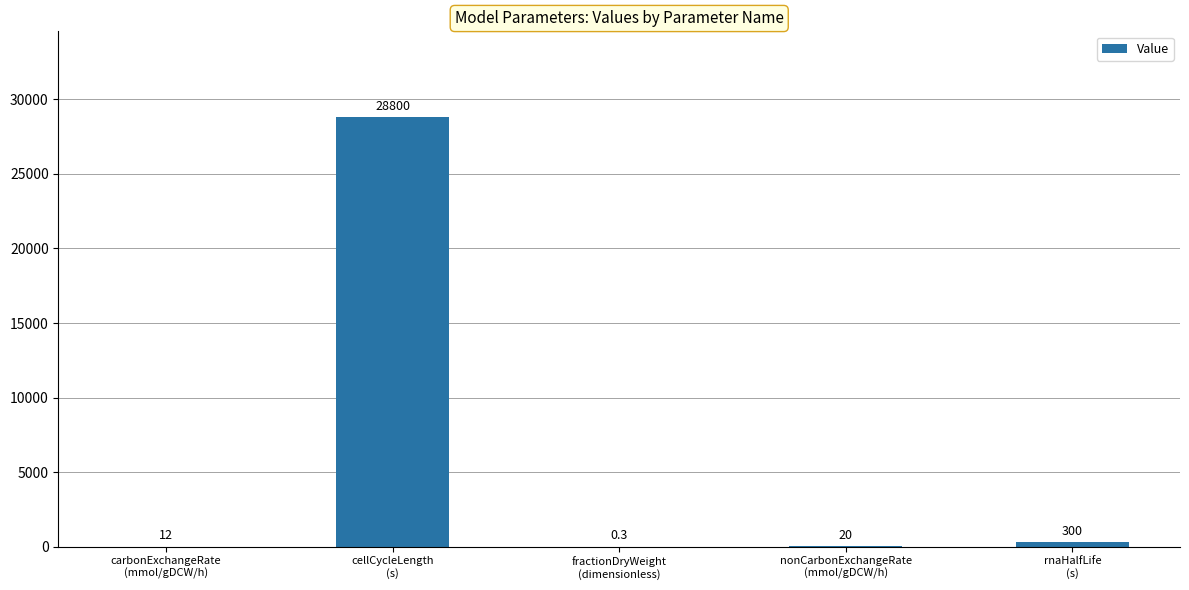

What is the greatest value displayed?

28800.0